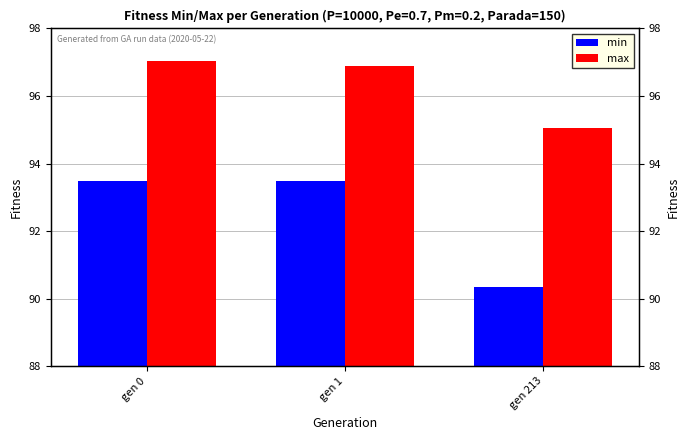

At how many categories does at least one series exceed 90?

3